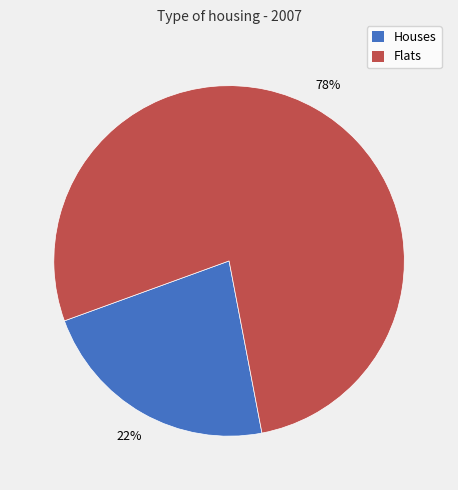

Does any single category account for the majority?

Yes